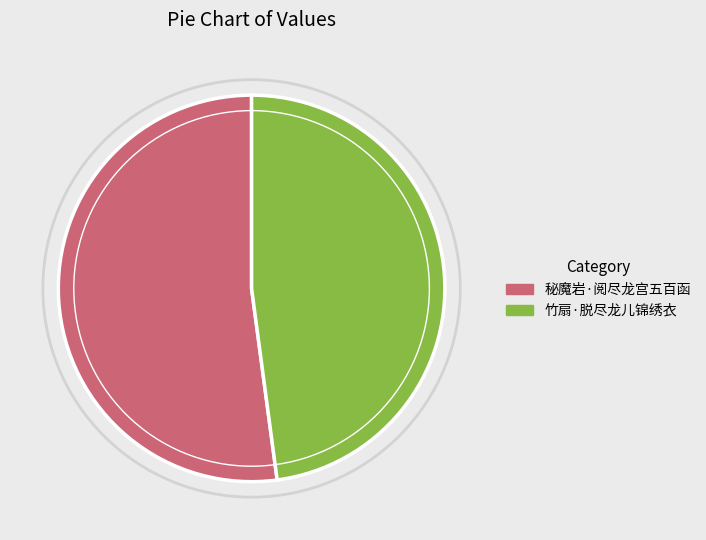

Is it true that 秘魔岩·阅尽龙宫五百函 is 52% of the pie?

True